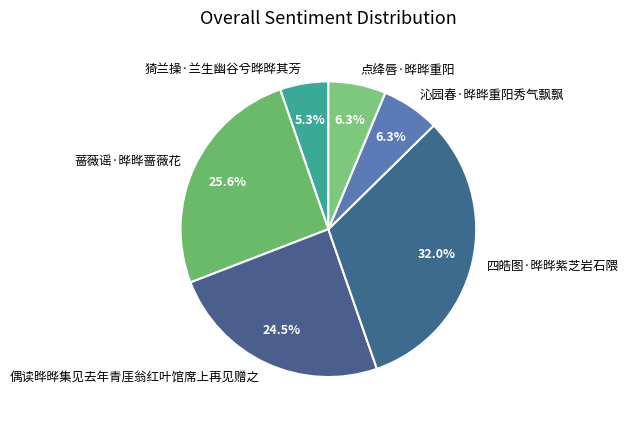

True or false: 沁园春·晔晔重阳秀气飘飘 accounts for 1% of the total.

False